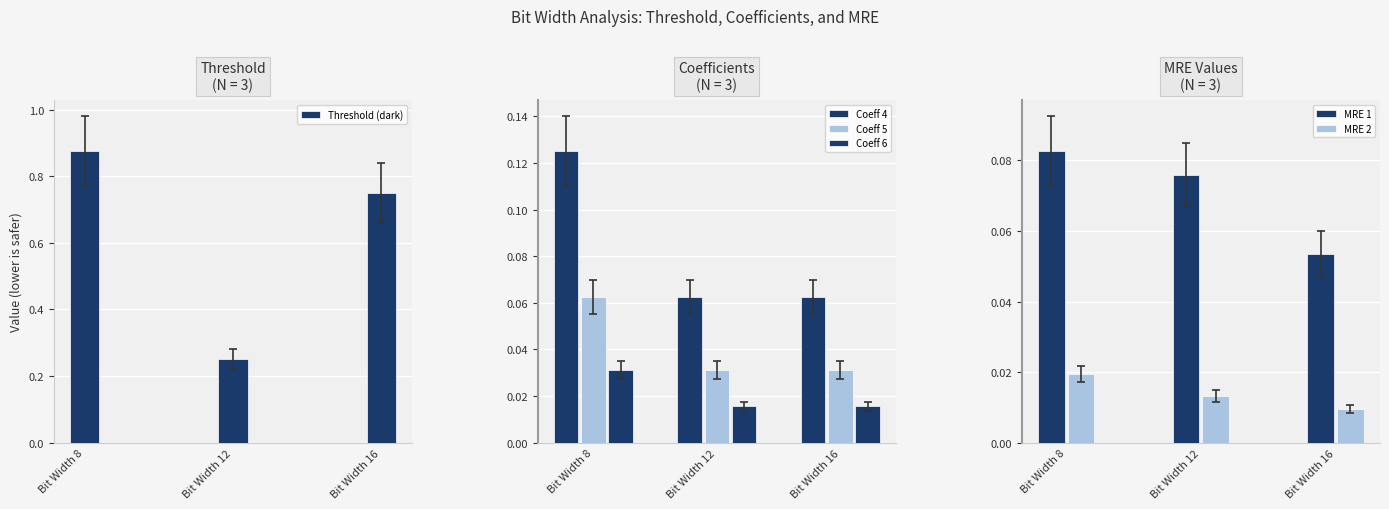

How many Coeff 4 values are between 0 and 1?

3